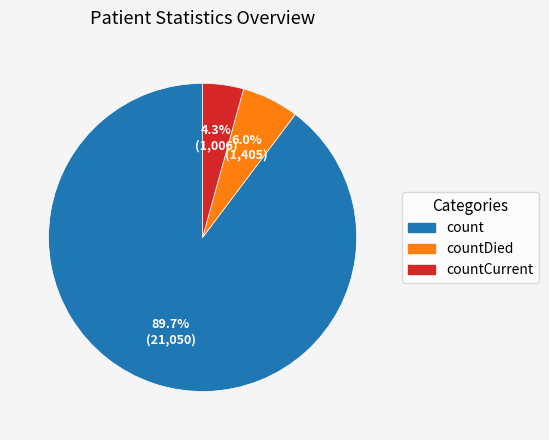

Count the number of slices in the pie.

3